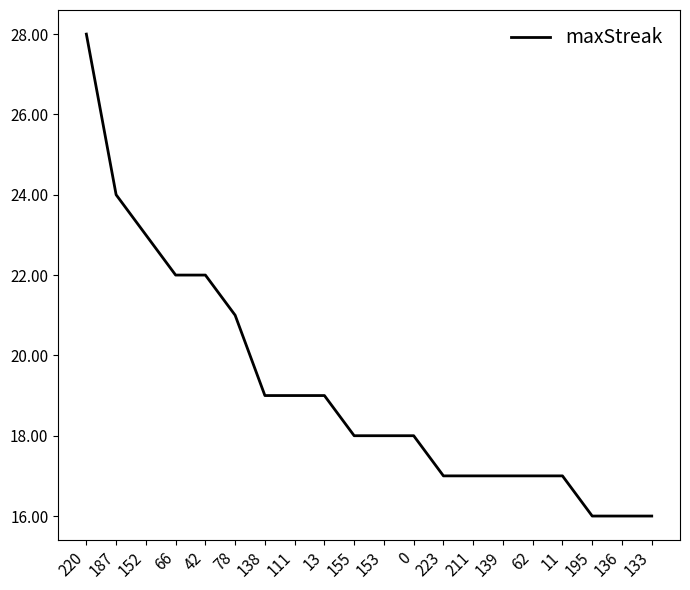

What is the sum of the values at 187 and 195?

40